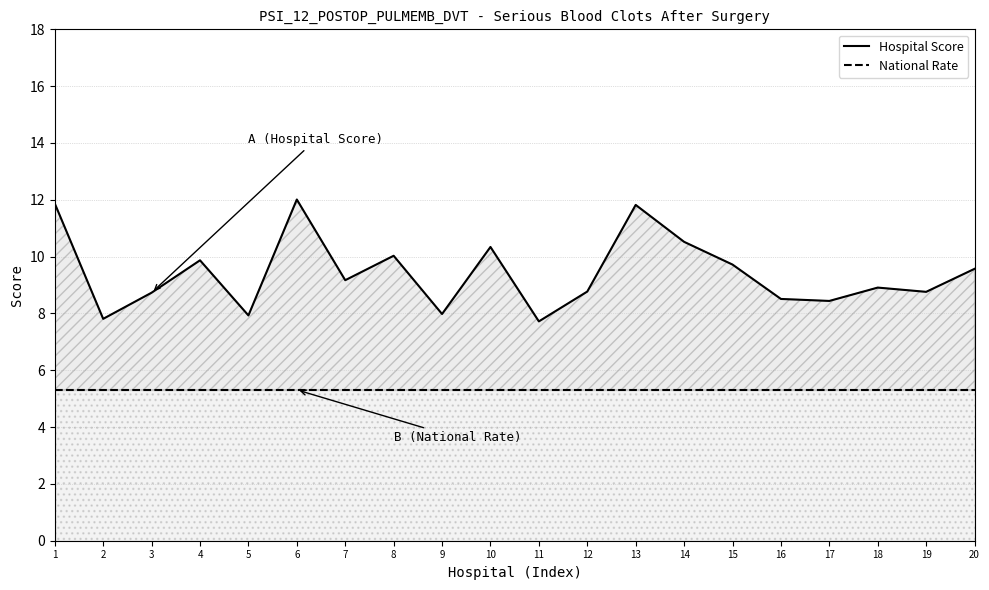

How many lines are shown in the chart?

2